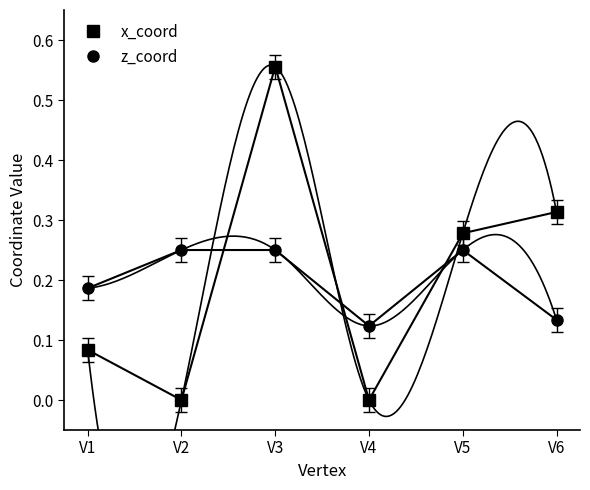

Reading left to right, extract all data points from this chart.

x_coord: V1=0.1	V2=0.0	V3=0.6	V4=0.0	V5=0.3	V6=0.3
z_coord: V1=0.2	V2=0.2	V3=0.2	V4=0.1	V5=0.2	V6=0.1